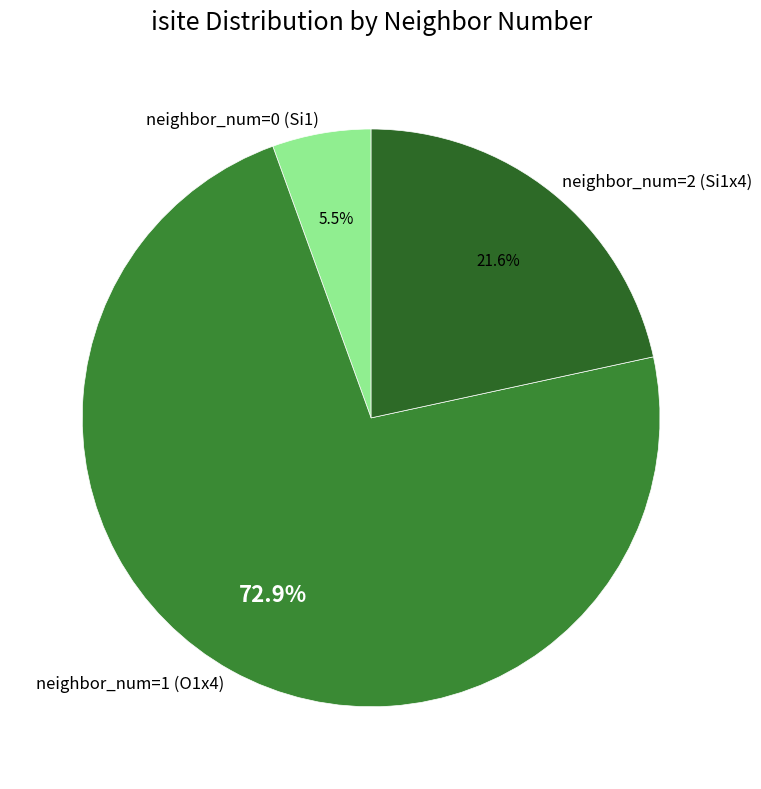

Is the sum of neighbor_num=1 (O1x4) and neighbor_num=0 (Si1) greater than half?

Yes